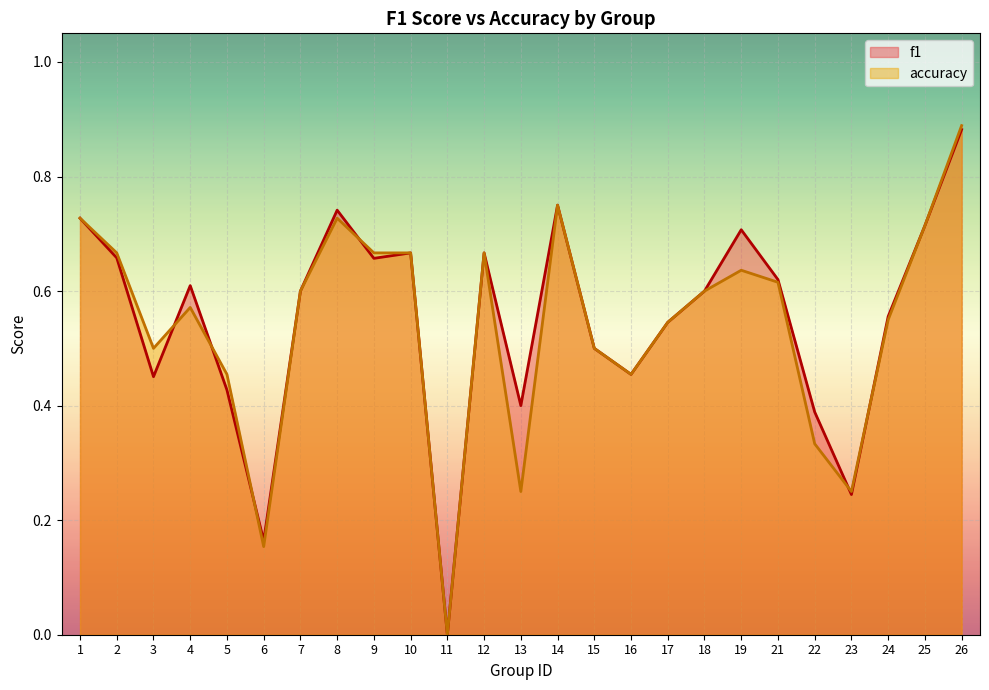

What is the value of the f1 point at the 13th from the left?

0.4